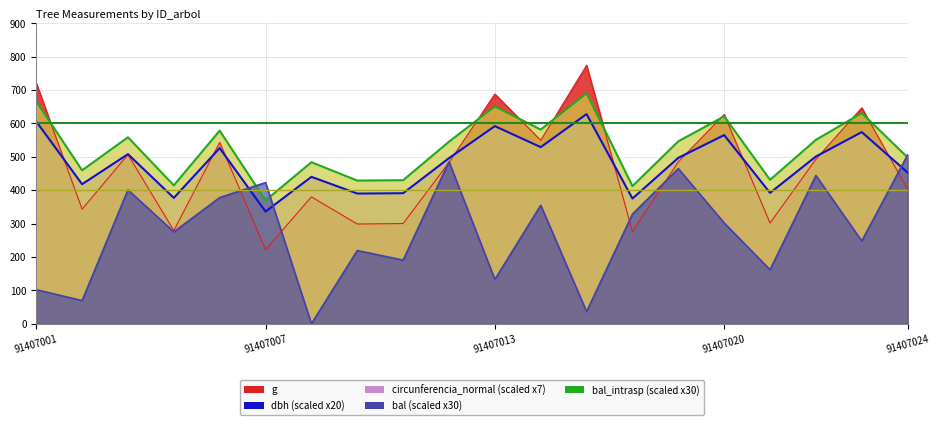

Reading left to right, list all the values displayed in this chart.

dbh: 606.0	418.0	508.0	377.0	526.0	336.0	440.0	390.0	391.0	496.0	592.0	529.0	628.0	375.0	497.0	565.0	392.0	501.0	574.0	453.0
g: 721.1	343.1	506.7	279.1	543.2	221.7	380.1	298.6	300.2	483.1	688.1	549.5	774.4	276.1	485.0	626.8	301.7	492.8	646.9	402.9
bal: 102.0	69.3	401.1	275.1	378.0	422.7	0.0	219.3	190.5	485.4	132.6	354.9	36.3	328.5	464.7	301.8	161.7	444.0	247.8	505.8
circunferencia_normal: 666.3	459.6	558.6	414.5	578.3	369.5	483.8	428.8	429.9	545.4	650.9	581.7	690.6	412.3	546.5	621.2	431.1	550.9	631.1	498.1